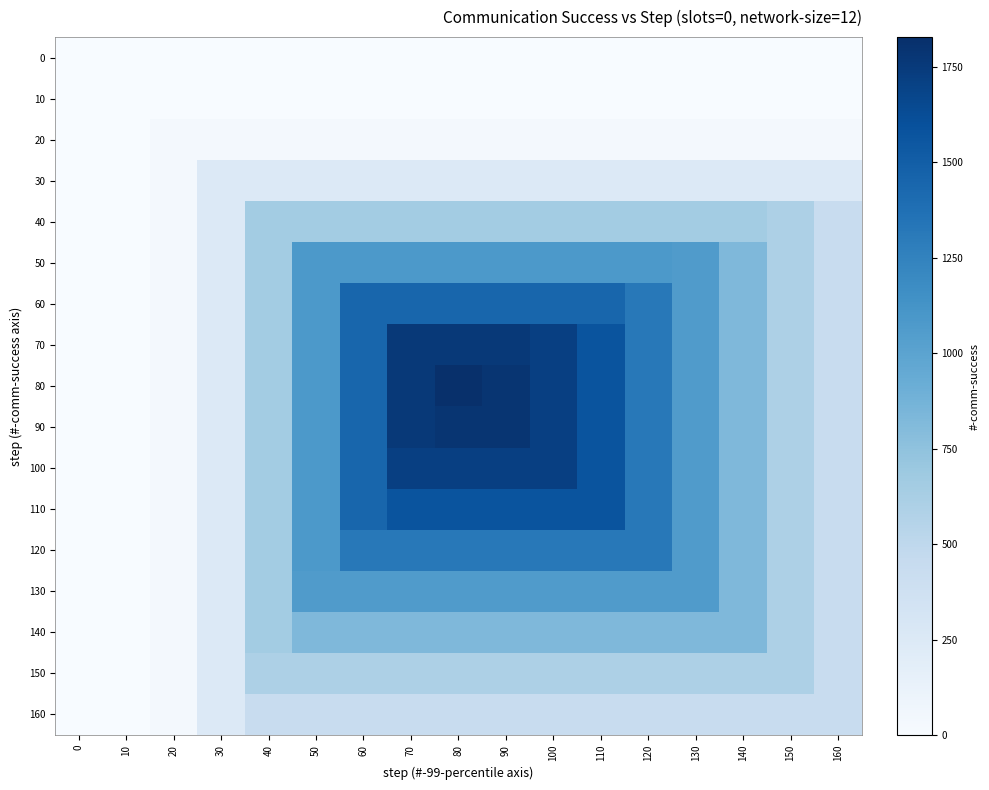

Reading left to right, extract all data points from this chart.

0: 0=0	10=0	20=0	30=0	40=0	50=0	60=0	70=0	80=0	90=0	100=0	110=0	120=0	130=0	140=0	150=0	160=0
10: 0=0	10=1	20=1	30=1	40=1	50=1	60=1	70=1	80=1	90=1	100=1	110=1	120=1	130=1	140=1	150=1	160=1
20: 0=0	10=1	20=34	30=34	40=34	50=34	60=34	70=34	80=34	90=34	100=34	110=34	120=34	130=34	140=34	150=34	160=34
30: 0=0	10=1	20=34	30=243	40=243	50=243	60=243	70=243	80=243	90=243	100=243	110=243	120=243	130=243	140=243	150=243	160=243
40: 0=0	10=1	20=34	30=243	40=651	50=651	60=651	70=651	80=651	90=651	100=651	110=651	120=651	130=651	140=651	150=594	160=433
50: 0=0	10=1	20=34	30=243	40=651	50=1083	60=1083	70=1083	80=1083	90=1083	100=1083	110=1083	120=1083	130=1057	140=824	150=594	160=433
60: 0=0	10=1	20=34	30=243	40=651	50=1083	60=1445	70=1445	80=1445	90=1445	100=1445	110=1445	120=1320	130=1057	140=824	150=594	160=433
70: 0=0	10=1	20=34	30=243	40=651	50=1083	60=1445	70=1763	80=1763	90=1763	100=1718	110=1571	120=1320	130=1057	140=824	150=594	160=433
80: 0=0	10=1	20=34	30=243	40=651	50=1083	60=1445	70=1763	80=1828	90=1787	100=1718	110=1571	120=1320	130=1057	140=824	150=594	160=433
90: 0=0	10=1	20=34	30=243	40=651	50=1083	60=1445	70=1763	80=1787	90=1787	100=1718	110=1571	120=1320	130=1057	140=824	150=594	160=433
100: 0=0	10=1	20=34	30=243	40=651	50=1083	60=1445	70=1718	80=1718	90=1718	100=1718	110=1571	120=1320	130=1057	140=824	150=594	160=433
110: 0=0	10=1	20=34	30=243	40=651	50=1083	60=1445	70=1571	80=1571	90=1571	100=1571	110=1571	120=1320	130=1057	140=824	150=594	160=433
120: 0=0	10=1	20=34	30=243	40=651	50=1083	60=1320	70=1320	80=1320	90=1320	100=1320	110=1320	120=1320	130=1057	140=824	150=594	160=433
130: 0=0	10=1	20=34	30=243	40=651	50=1057	60=1057	70=1057	80=1057	90=1057	100=1057	110=1057	120=1057	130=1057	140=824	150=594	160=433
140: 0=0	10=1	20=34	30=243	40=651	50=824	60=824	70=824	80=824	90=824	100=824	110=824	120=824	130=824	140=824	150=594	160=433
150: 0=0	10=1	20=34	30=243	40=594	50=594	60=594	70=594	80=594	90=594	100=594	110=594	120=594	130=594	140=594	150=594	160=433
160: 0=0	10=1	20=34	30=243	40=433	50=433	60=433	70=433	80=433	90=433	100=433	110=433	120=433	130=433	140=433	150=433	160=433